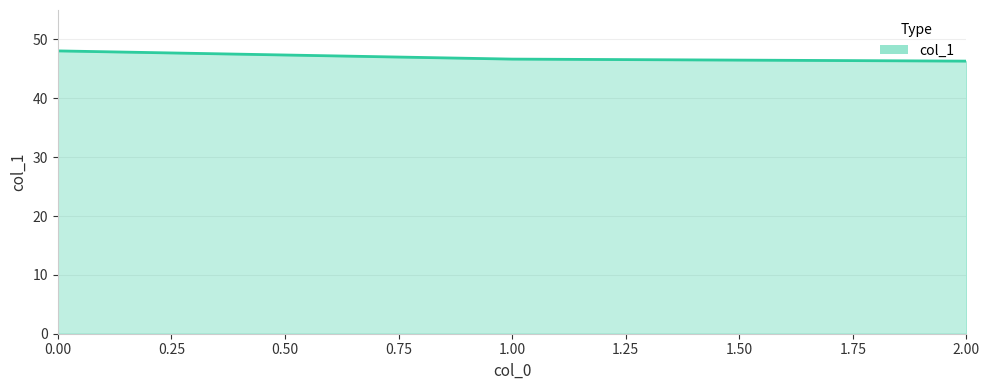

What value does the data have at 1.00?

46.7